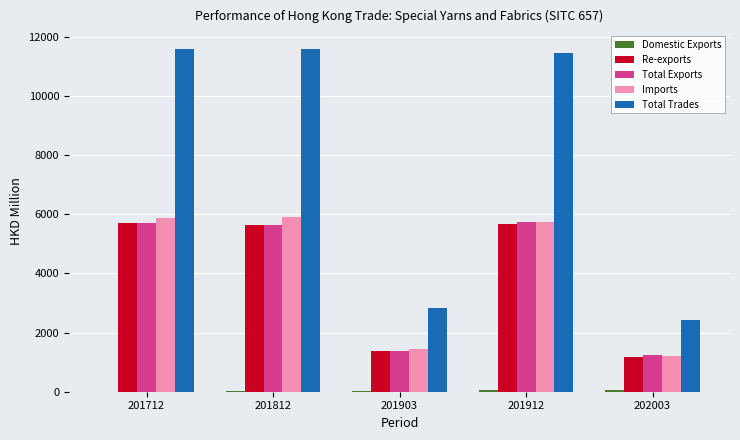

True or false: Total Trades has a value of 4950.5 at 201712.

False